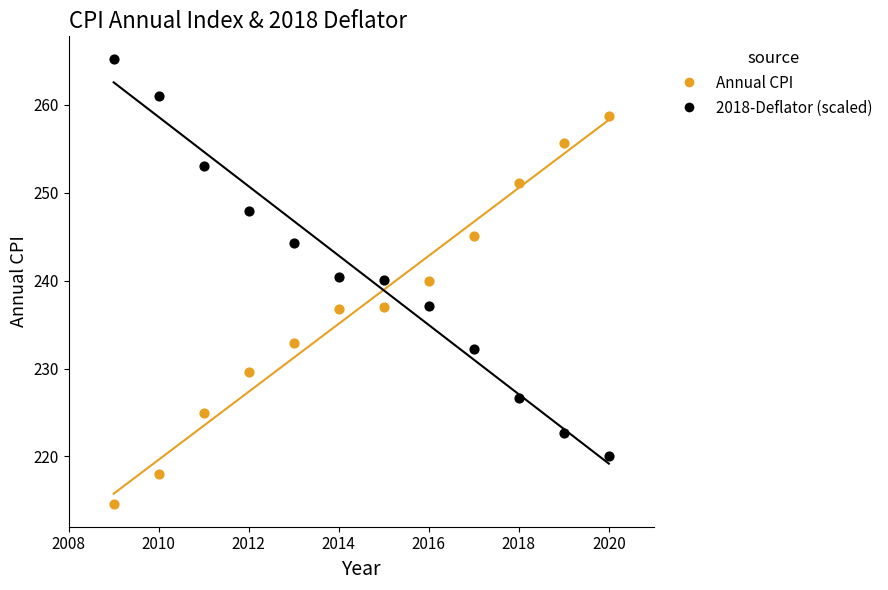

Across all data points, what is the range of Y values (max minus min)?

50.7